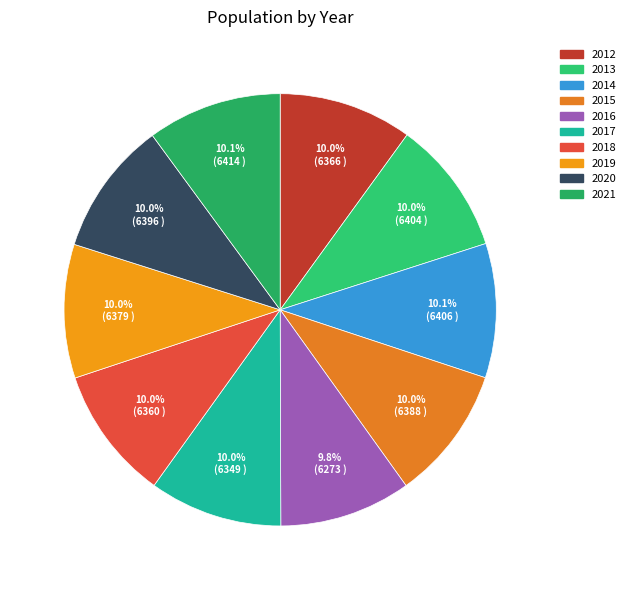

To the nearest percent, what percentage of the pie is 2020?

10%